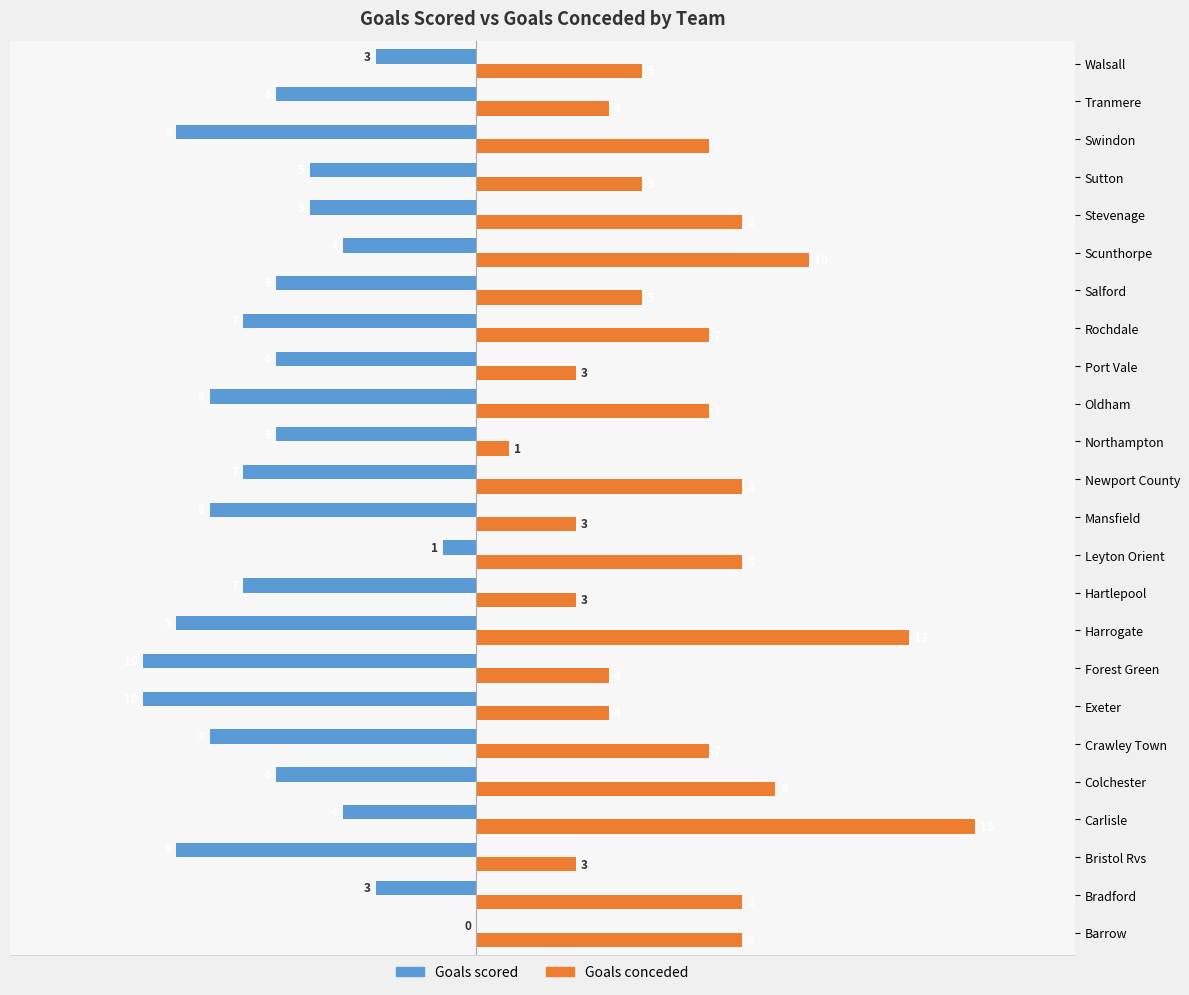

What is the total value across all series at Northampton?

-5